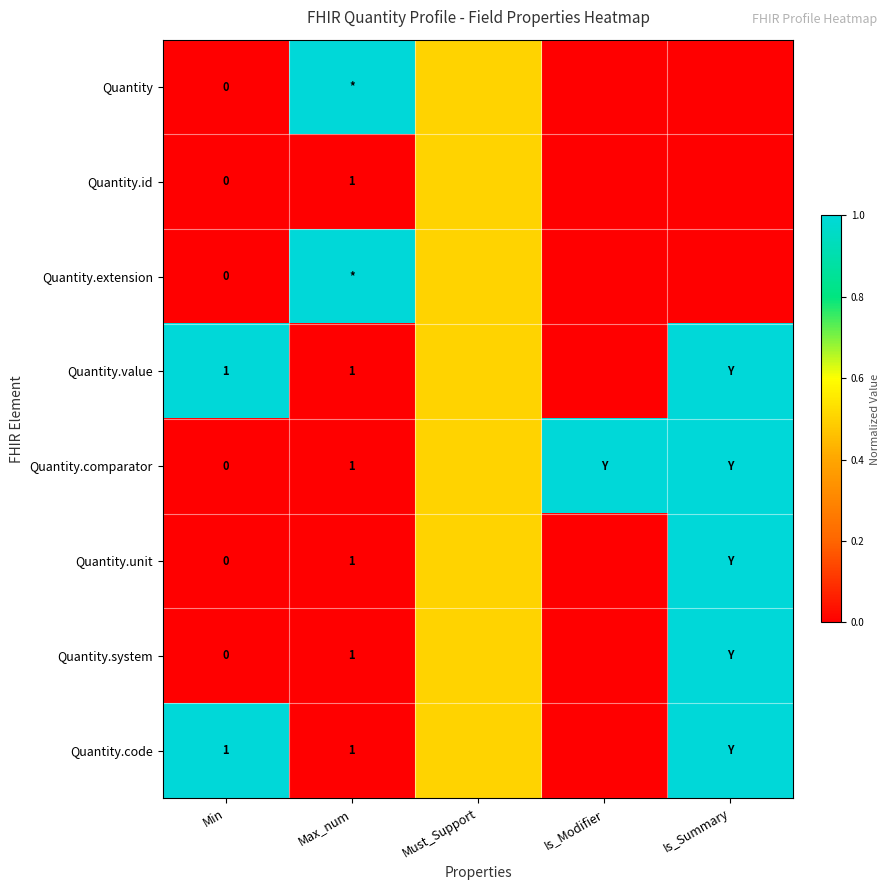

What is the difference between the highest and lowest values at Min?

1.0